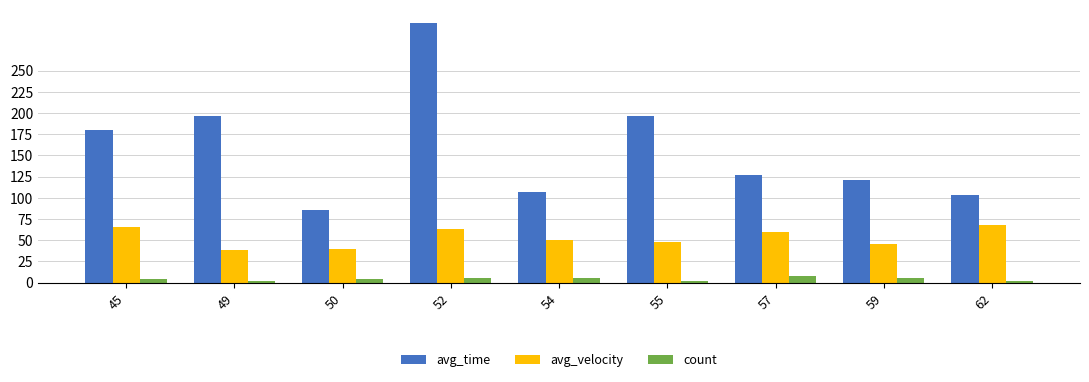

Which label corresponds to the largest value in the chart?

52